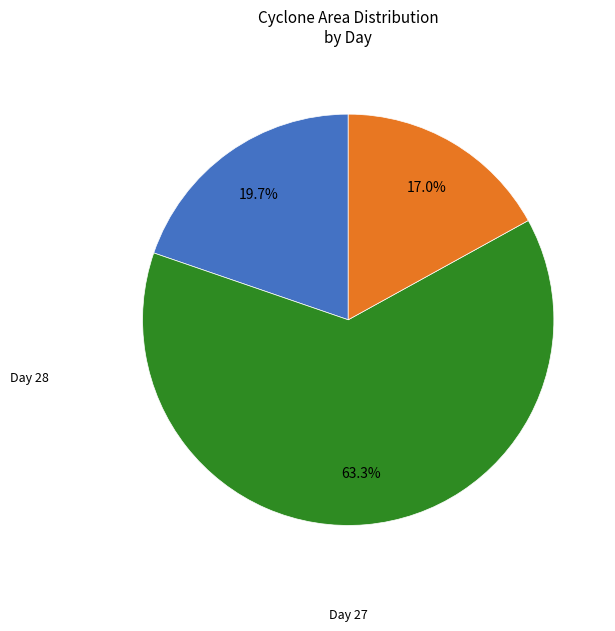

Is there any slice that represents more than half of the pie?

Yes